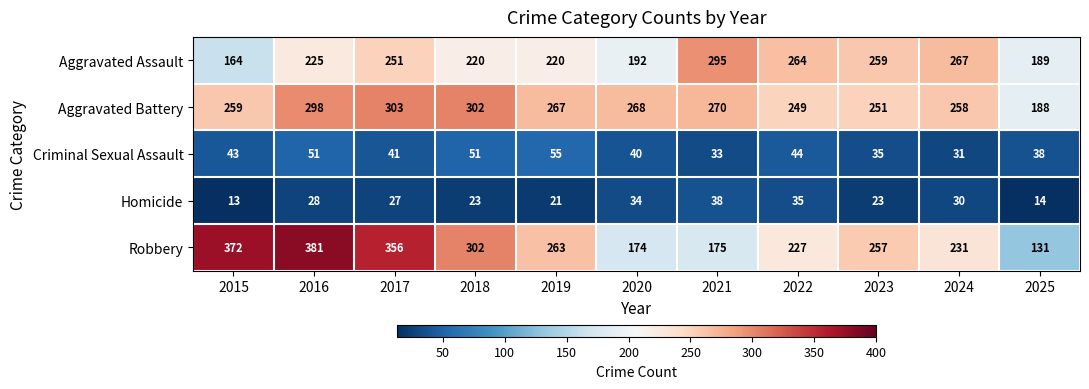

What is the highest value of the Aggravated Assault series?

295